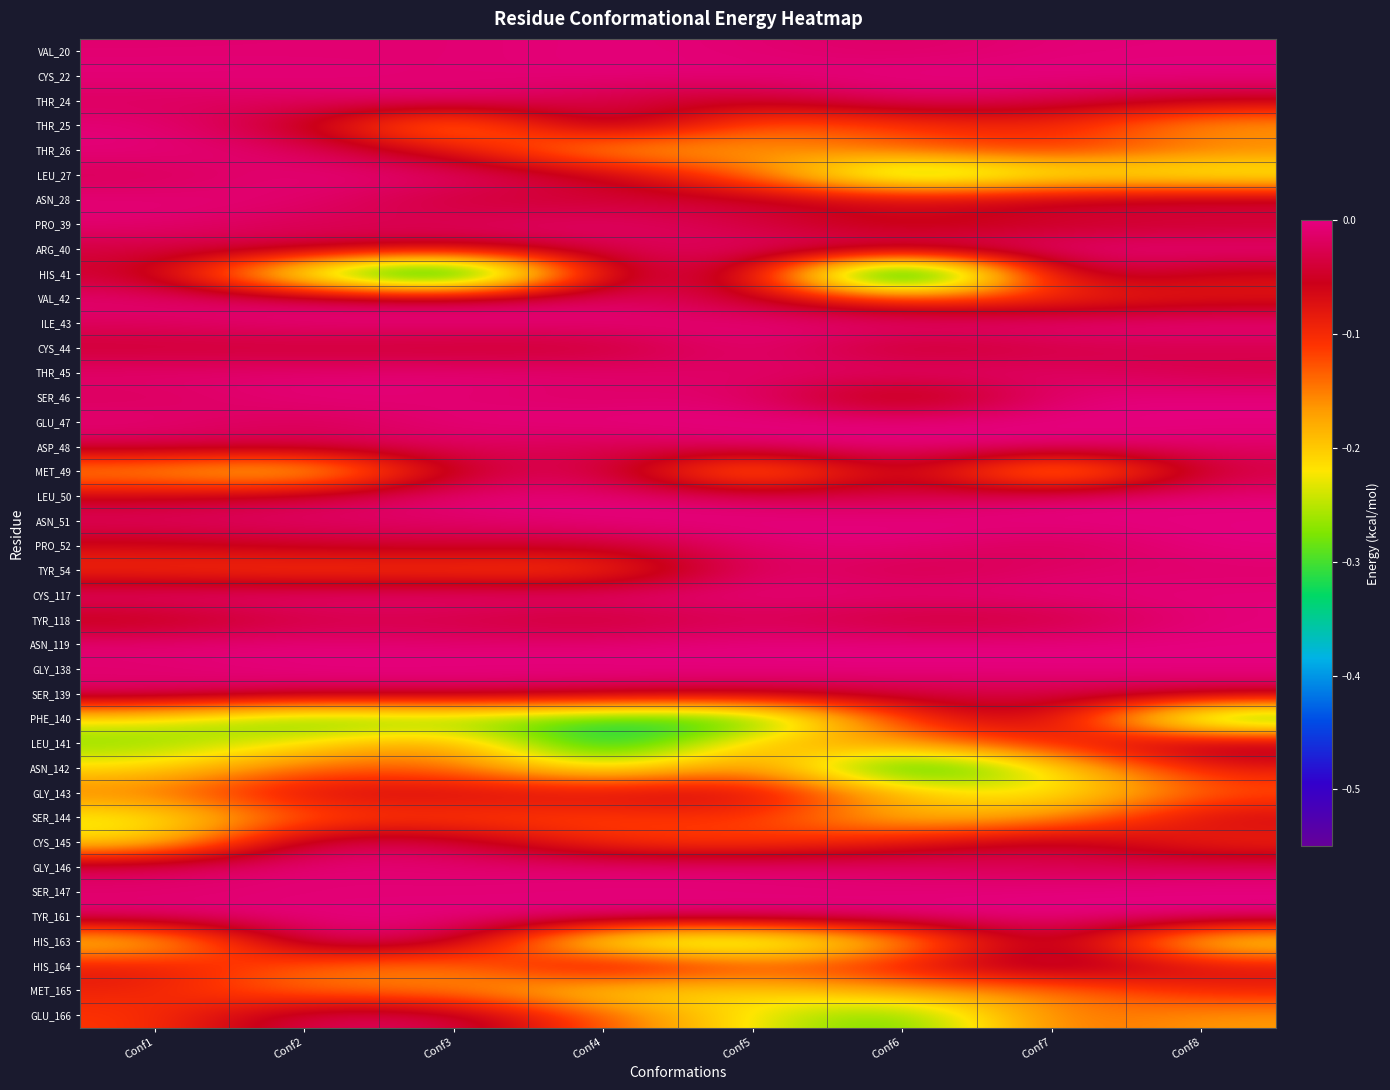

At which category is the sum across all series the highest?

Conf7